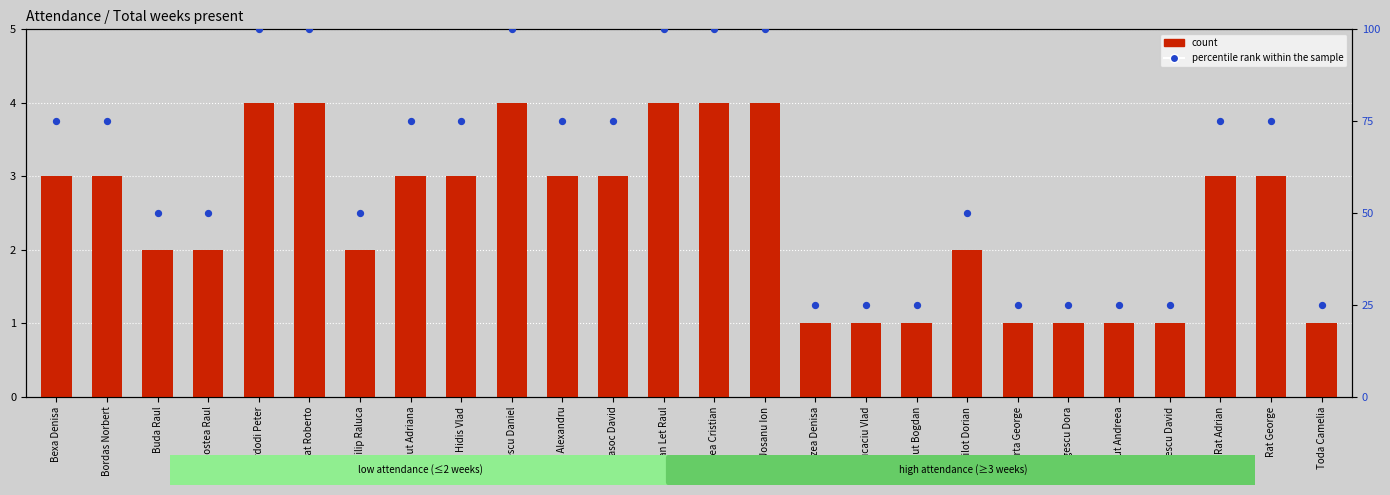

Which series contains the lowest Y value?

count